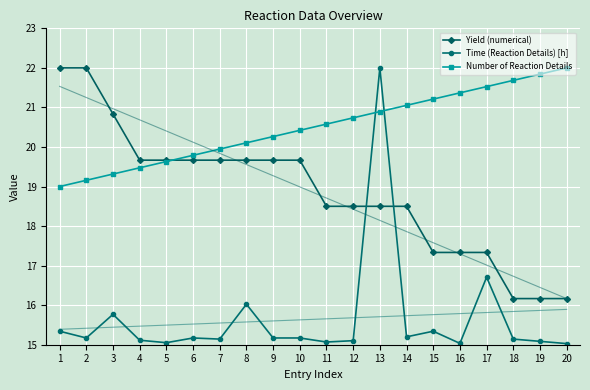

At which category does the chart reach its minimum across all series?

20